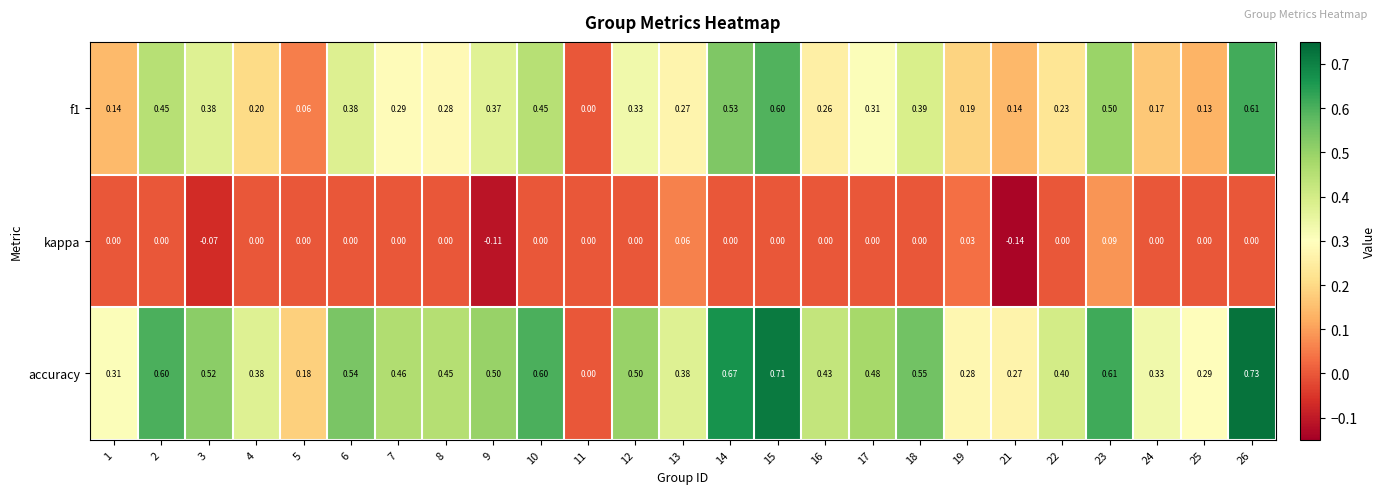

Which series has the largest range (max minus min)?

accuracy